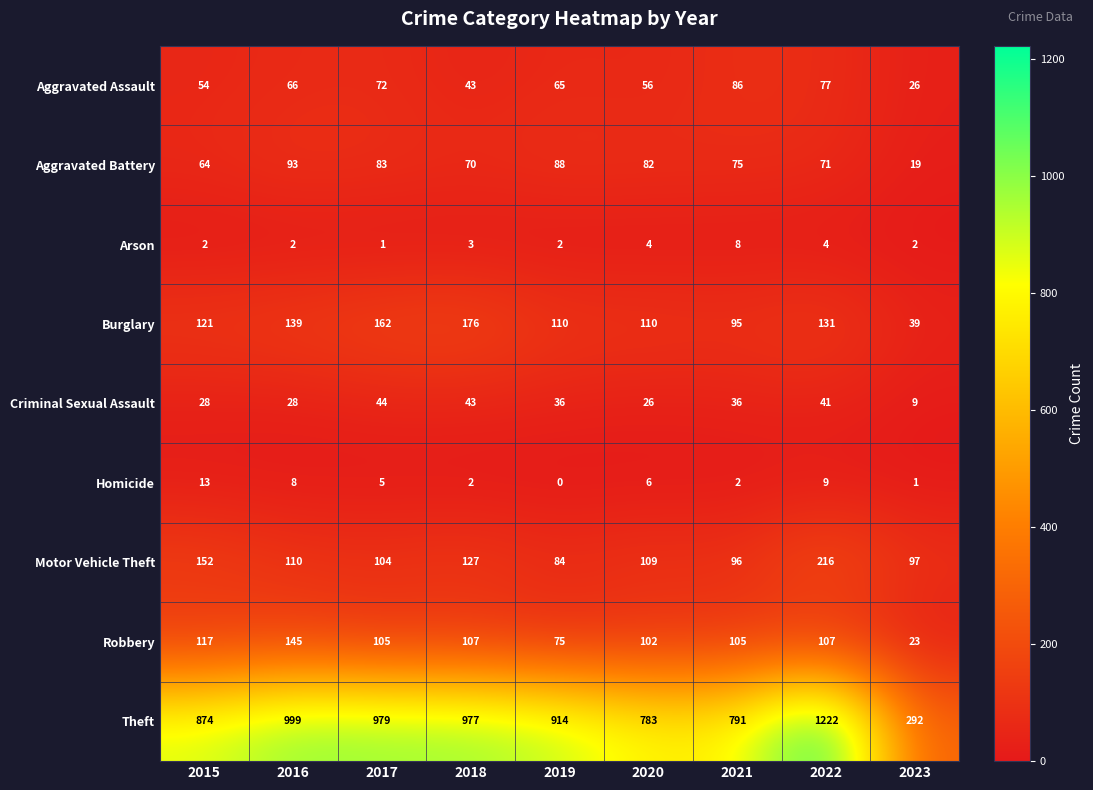

What is the difference between the maximum and minimum values in the Homicide series?

13